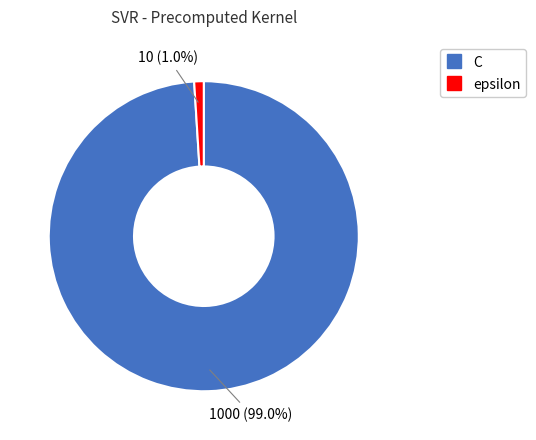

Between epsilon and C, which is larger?

C